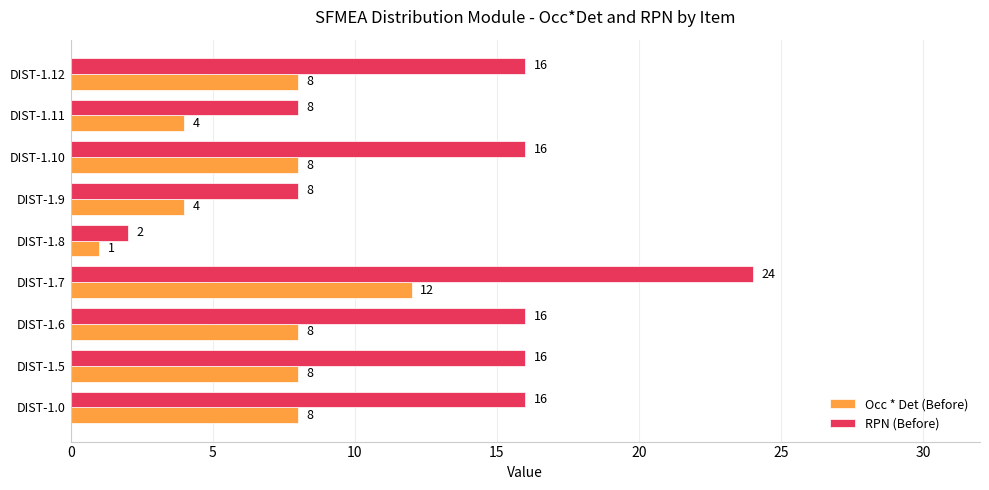

What is the difference between the second highest and second lowest values in the RPN (Before) series?

8